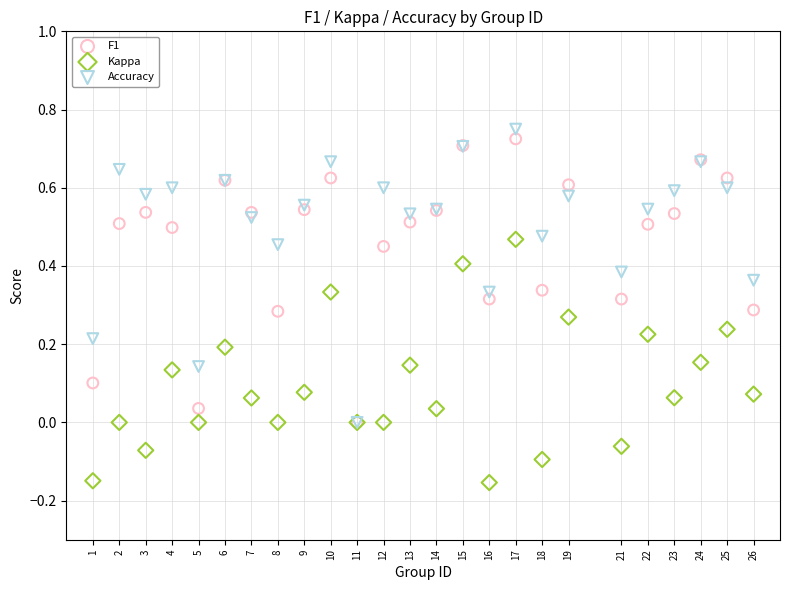

Which series contains the highest Y value?

Accuracy